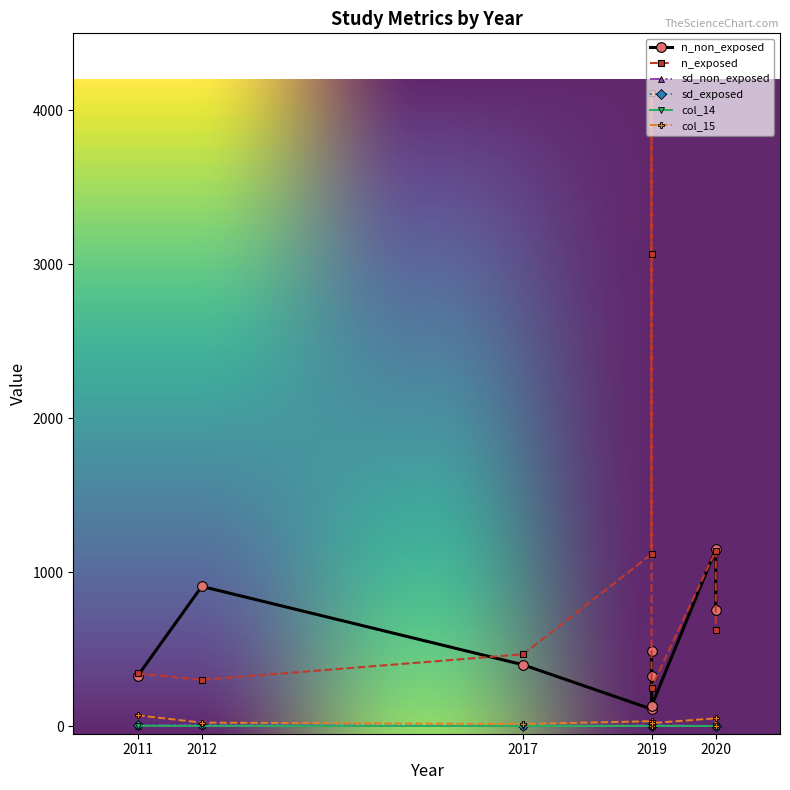

What is the label of the 7th point from the left?

2020